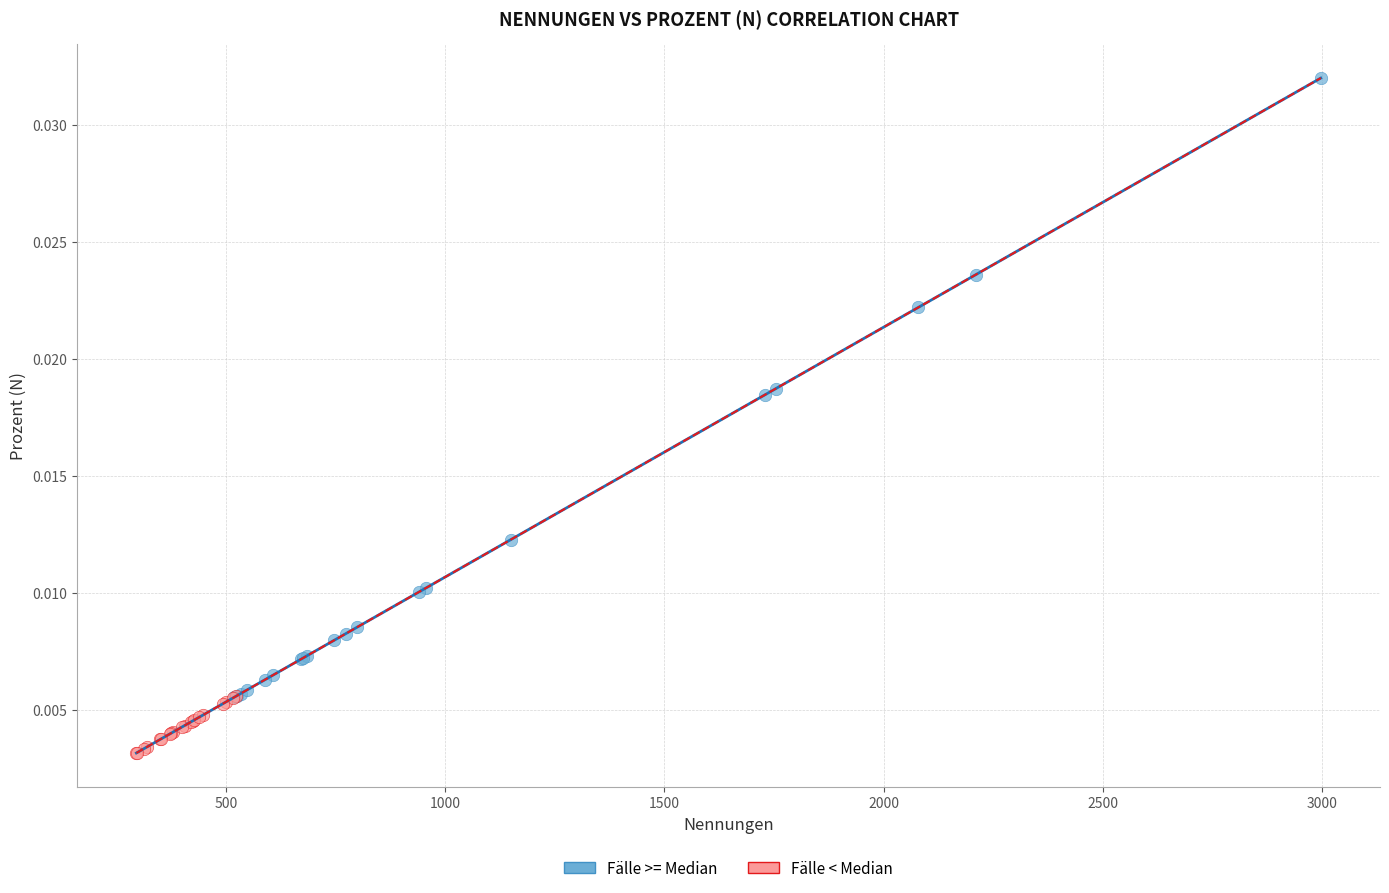

Which series has the widest spread of Y values?

Fälle >= Median